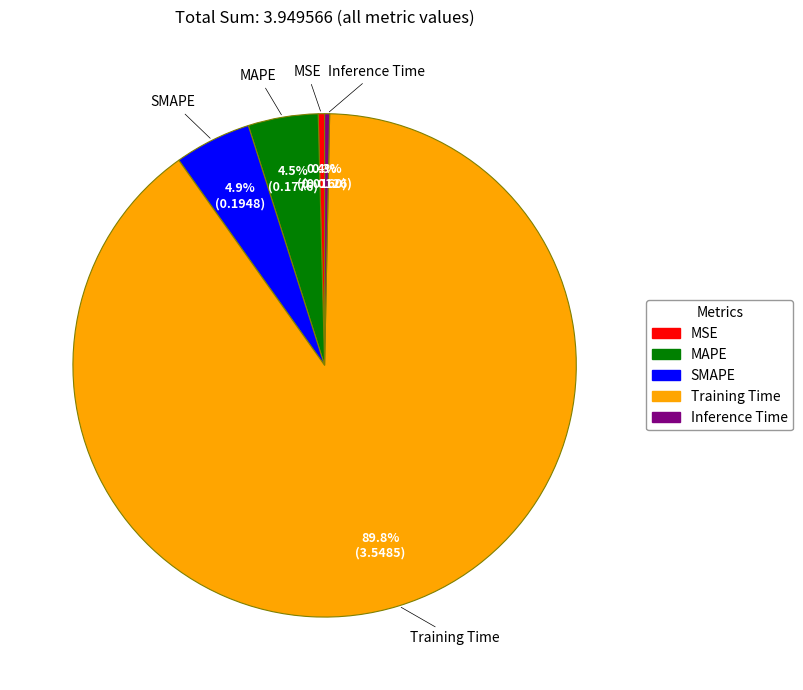

To the nearest percent, what is the difference between the Training Time and MSE slice percentages?

89%